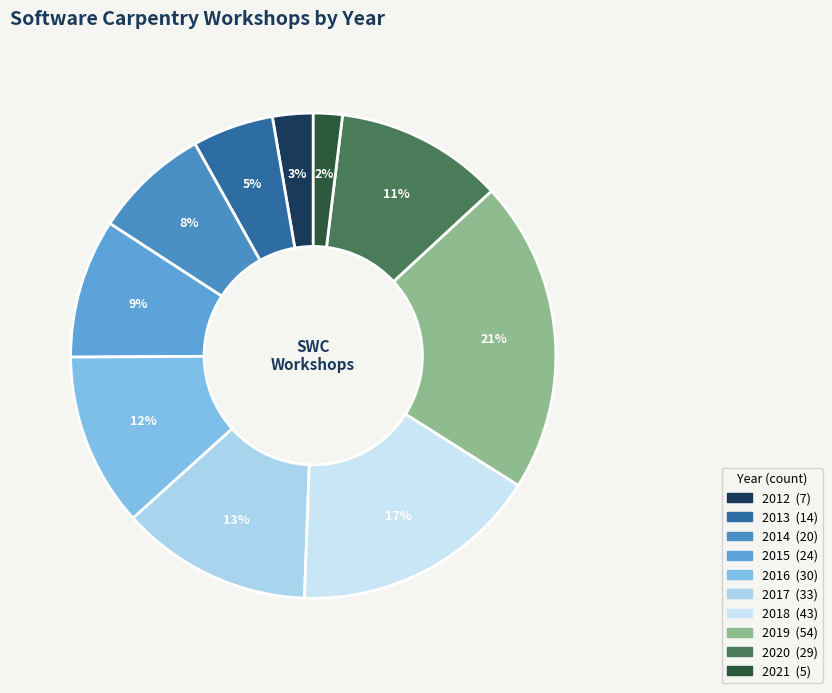

Does any single category account for the majority?

No